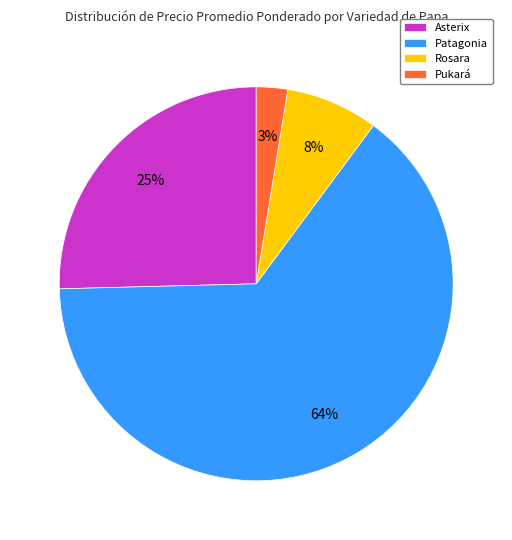

Is the sum of Patagonia and Rosara greater than half?

Yes